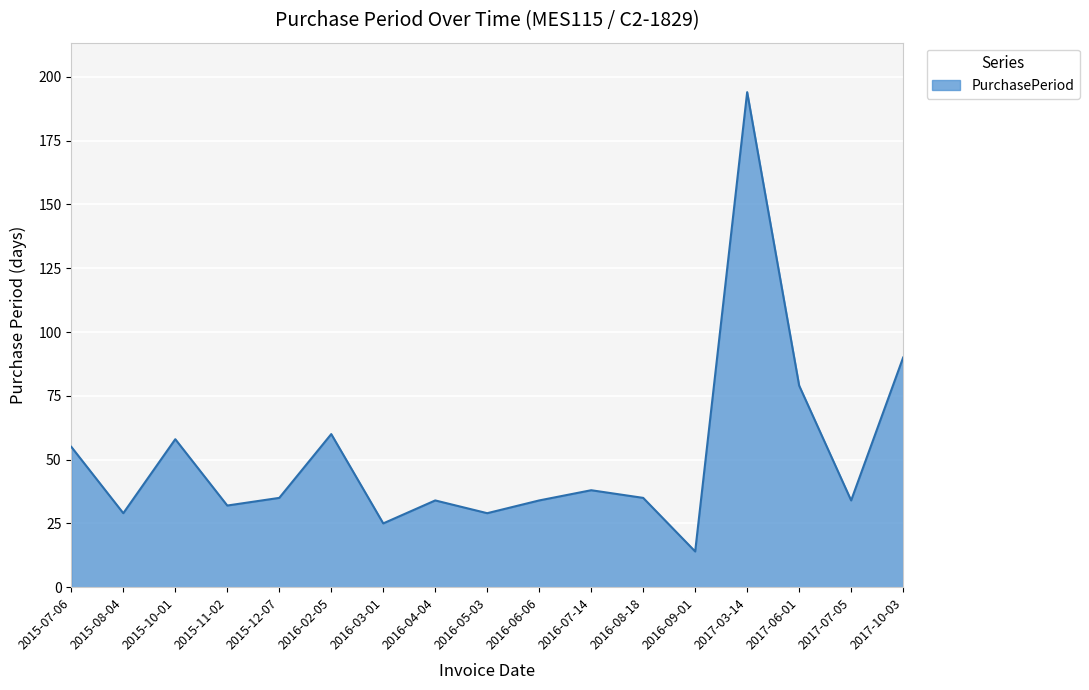

Does the chart have visible grid lines?

Yes